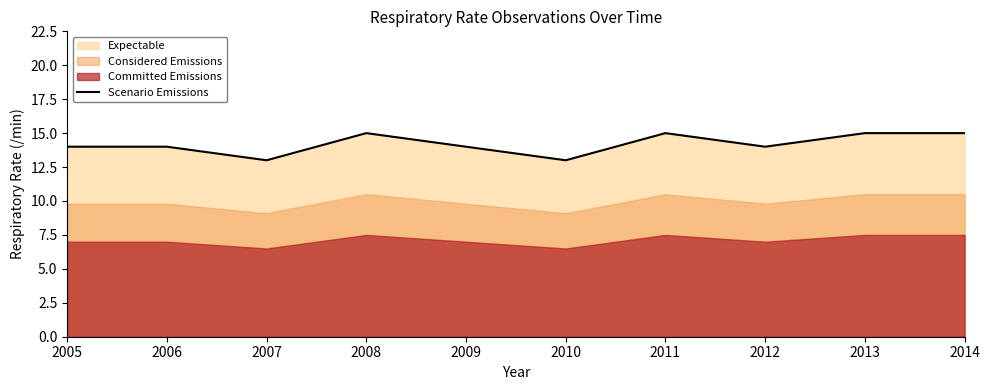

At which category does the chart reach its minimum across all series?

2007